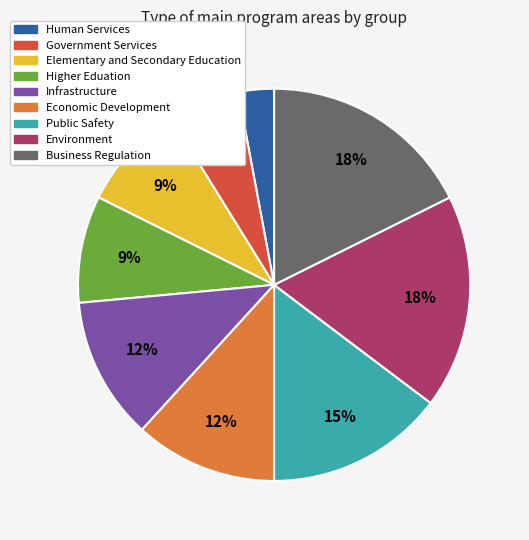

Do Higher Eduation and Business Regulation together represent more than half of the pie?

No